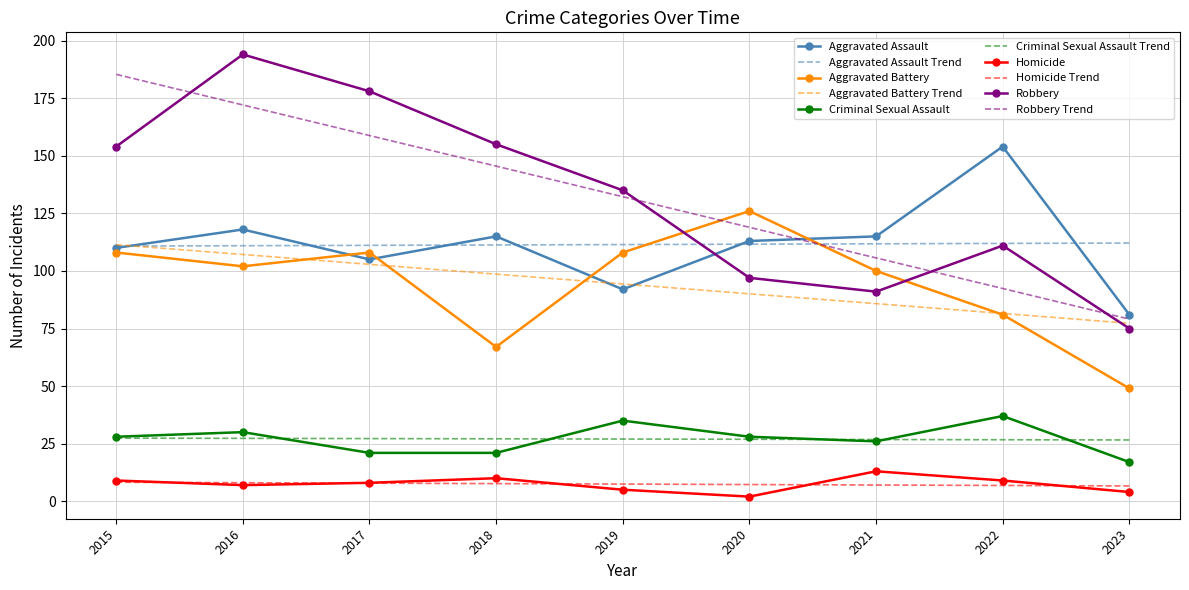

Which category has the lowest value across all series?

2020